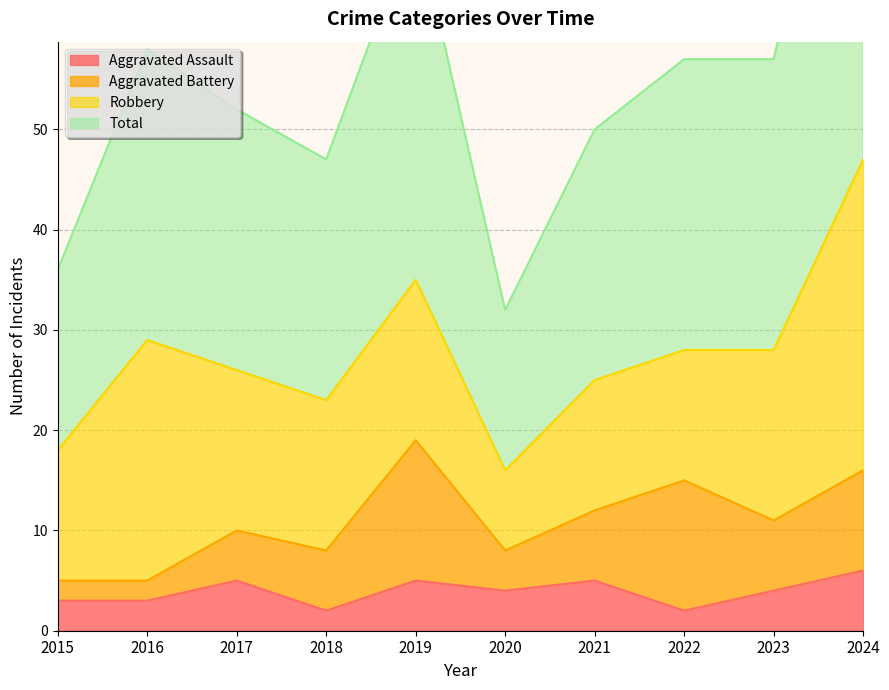

What is the spread (max minus min) of values at 2022?

55